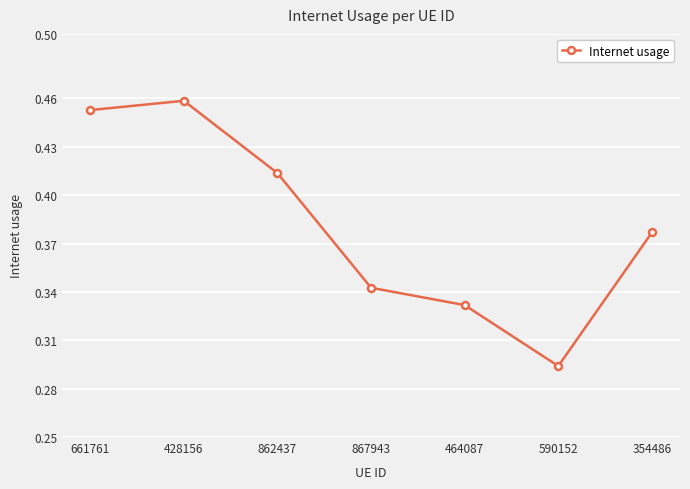

Between 862437 and 590152, which is larger?

862437